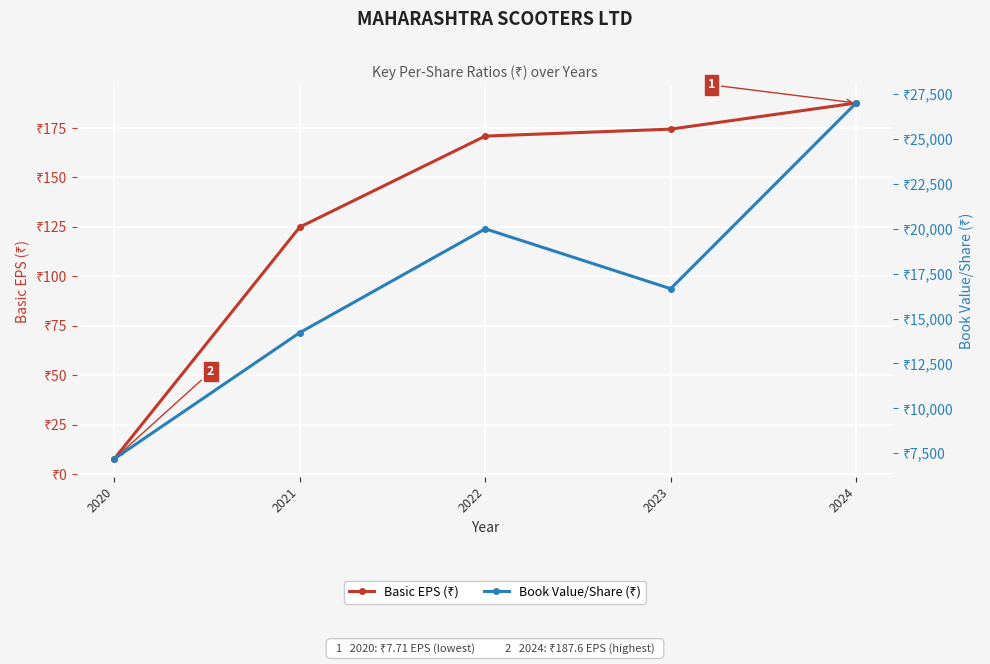

Reading left to right, transcribe all the data shown in this chart.

Basic EPS (₹): 187.6	174.4	170.9	124.9	7.7
Book Value/Share (₹): 27004.0	16660.4	19996.3	14213.1	7184.4